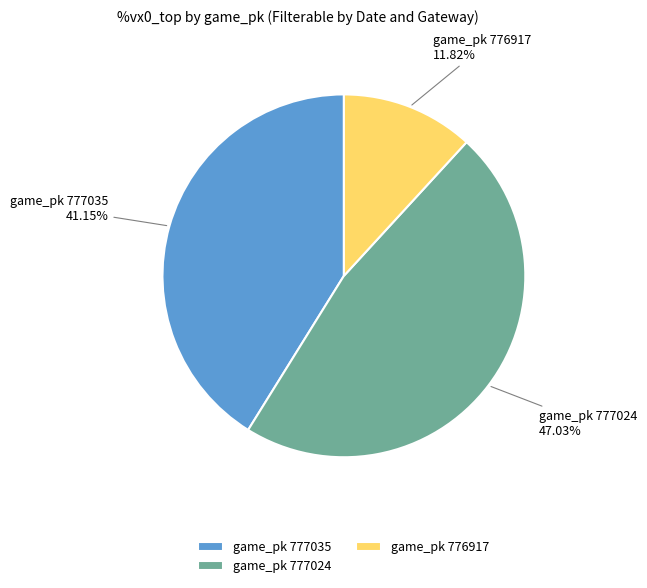

What percentage do game_pk 777035 and game_pk 777024 together represent?

88.2%